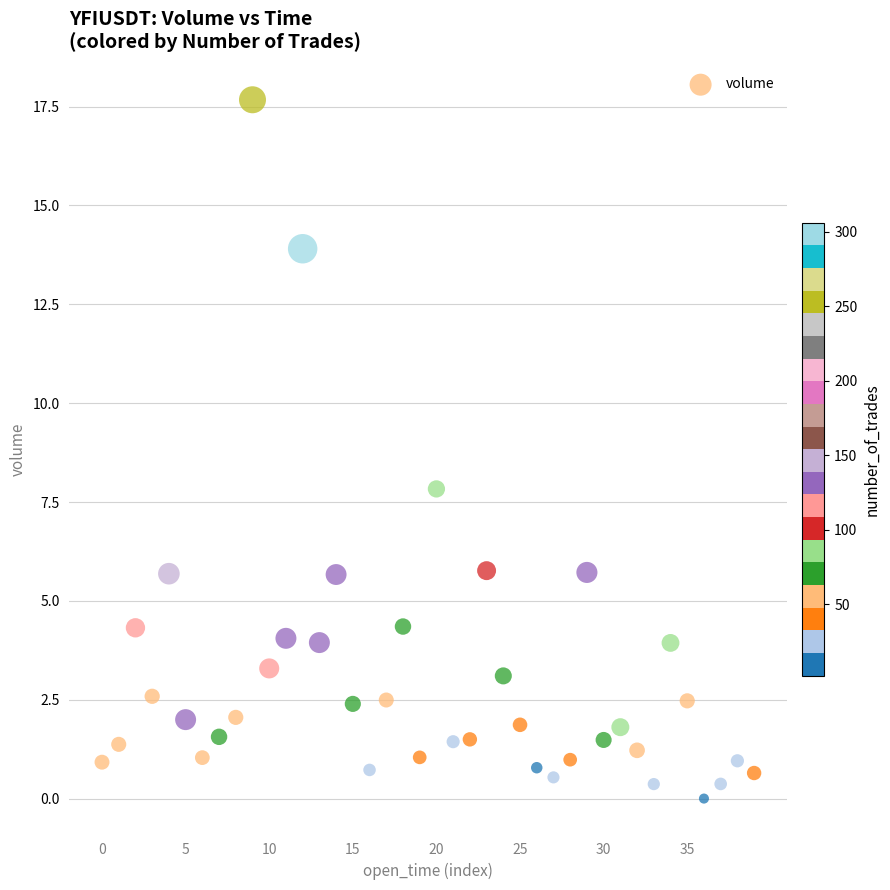

What is the range of Y values (max minus min)?

17.7